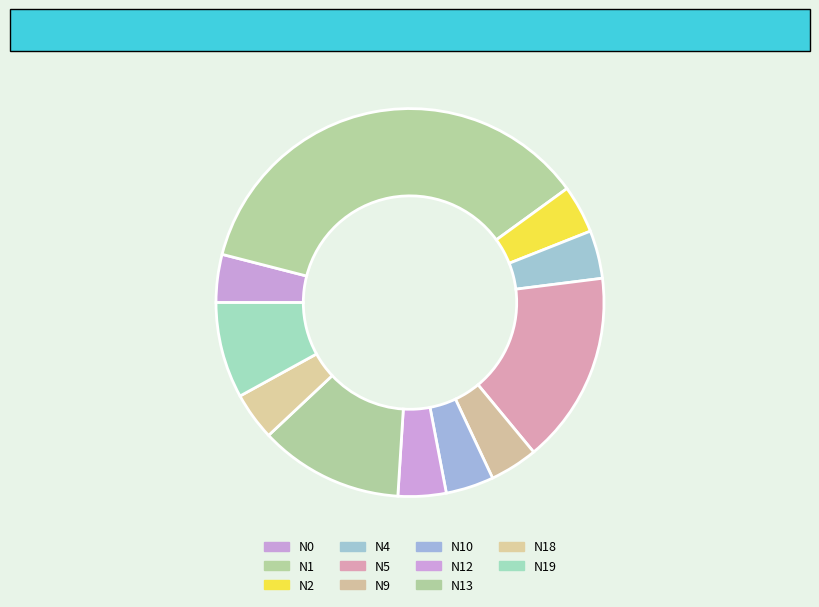

Is N10 the majority of the pie?

No